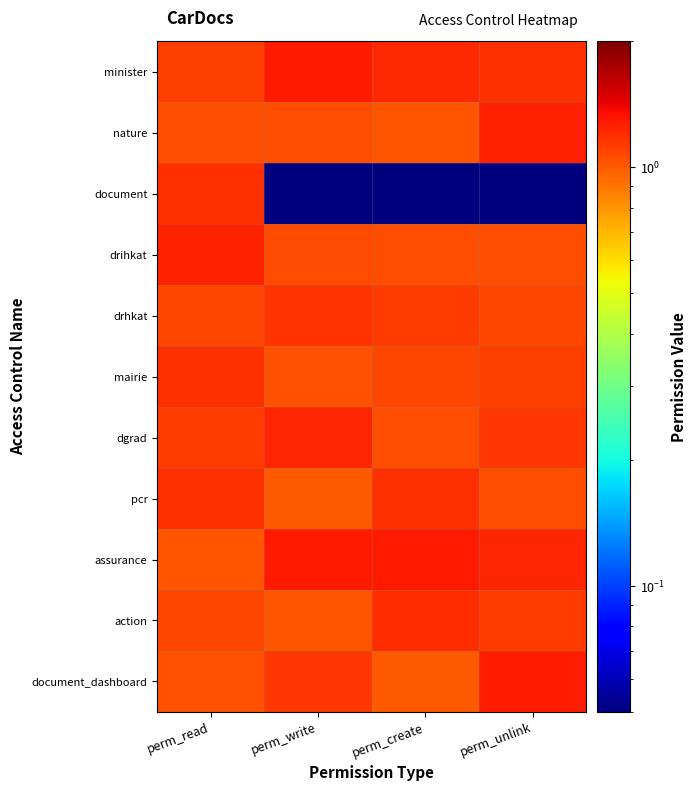

Rank the series at perm_read from highest to lowest value.

drihkat, mairie, document, pcr, dgrad, minister, action, drhkat, nature, document_dashboard, assurance